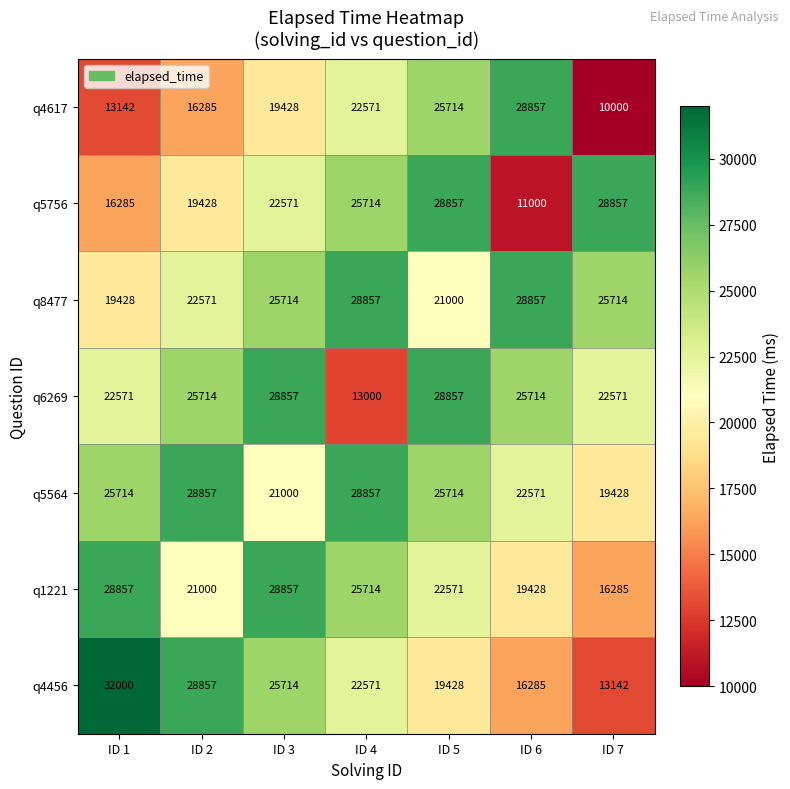

Which series has the largest range (max minus min)?

q4456